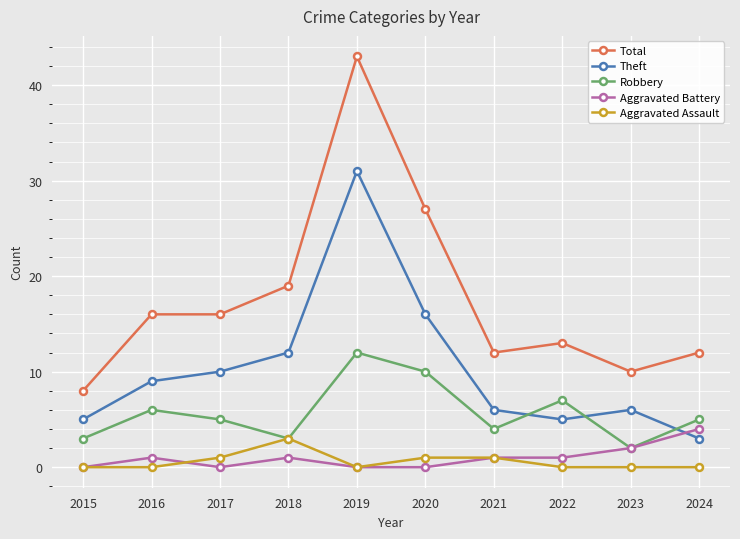

What is the approximate value of Theft at 2021?

6